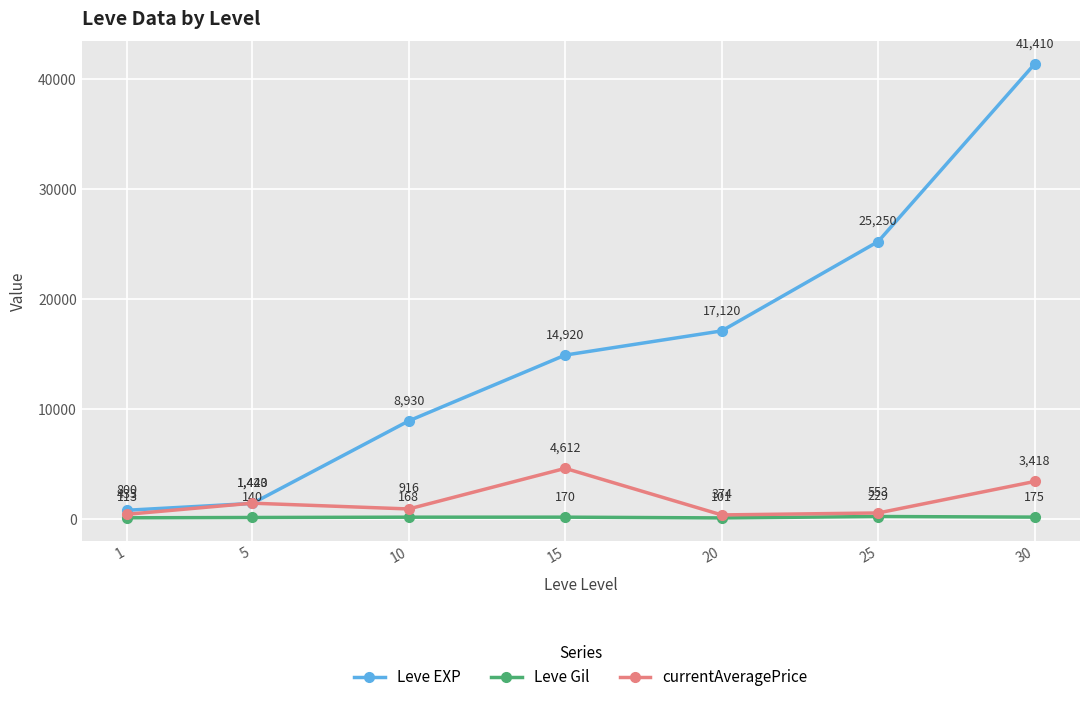

List the series in order of their peak value, lowest first.

Leve Gil, currentAveragePrice, Leve EXP